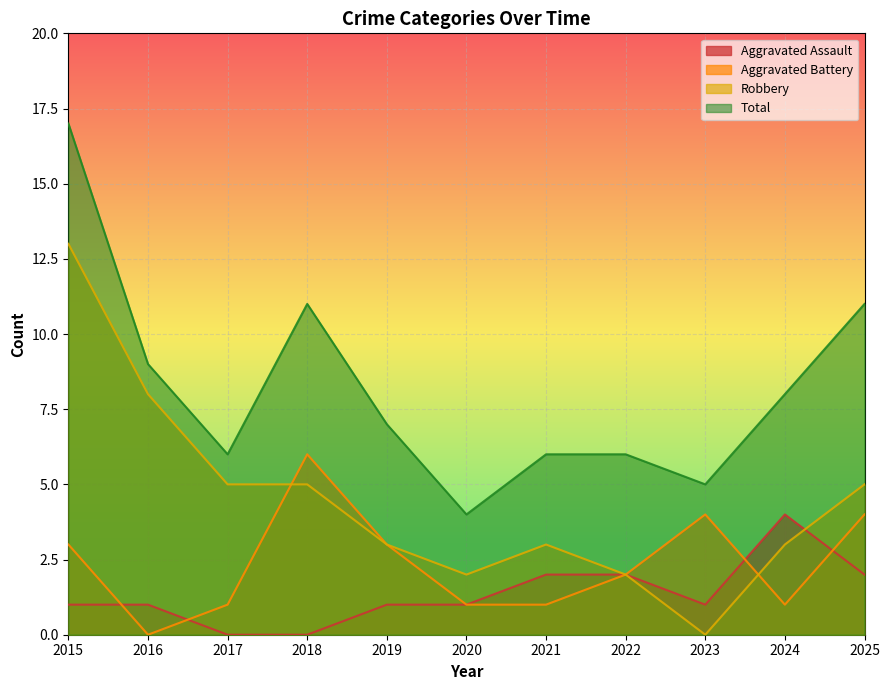

The value of Robbery at 2017 is 7. True or false?

False